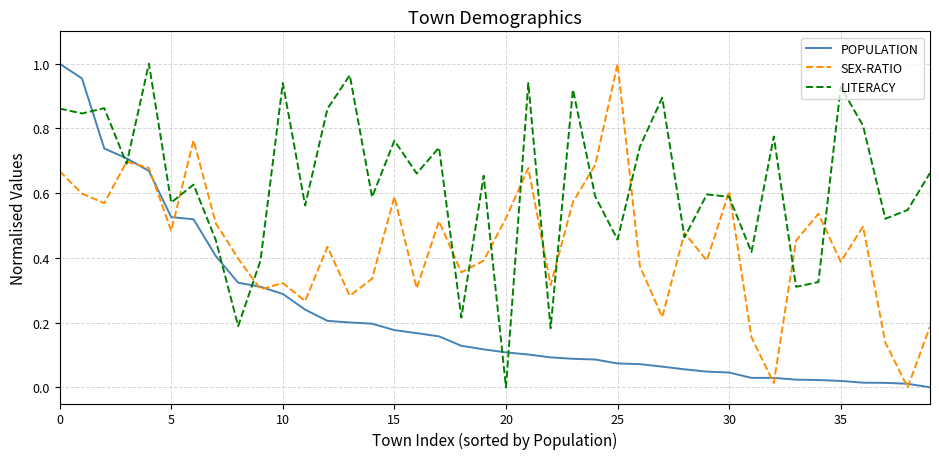

List the series in order of their overall mean, highest first.

LITERACY, SEX-RATIO, POPULATION